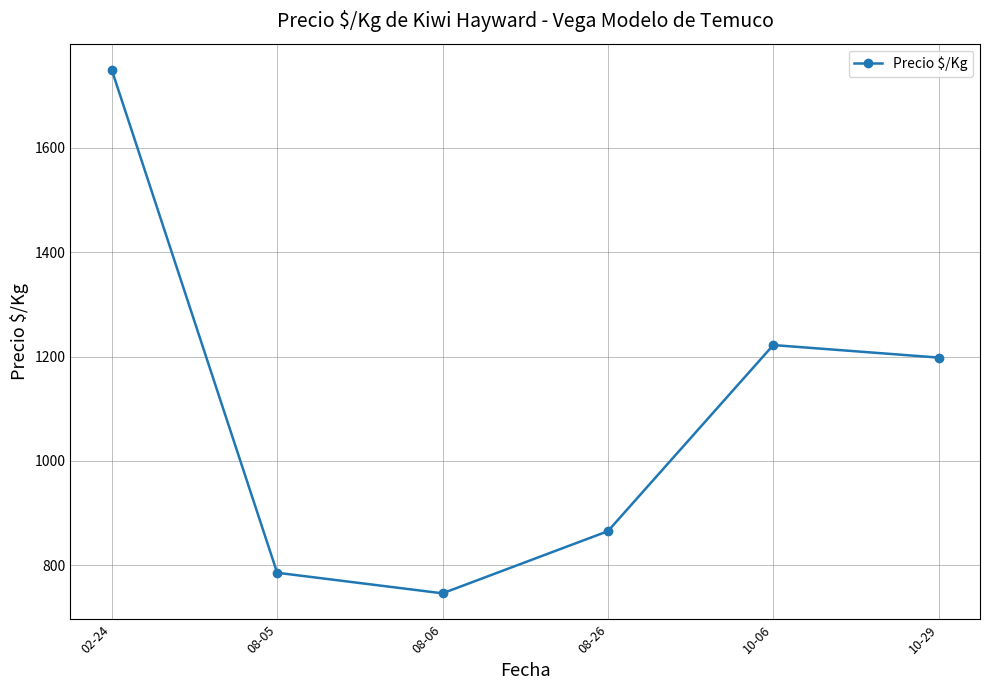

Does the chart display data point markers on the line(s)?

Yes